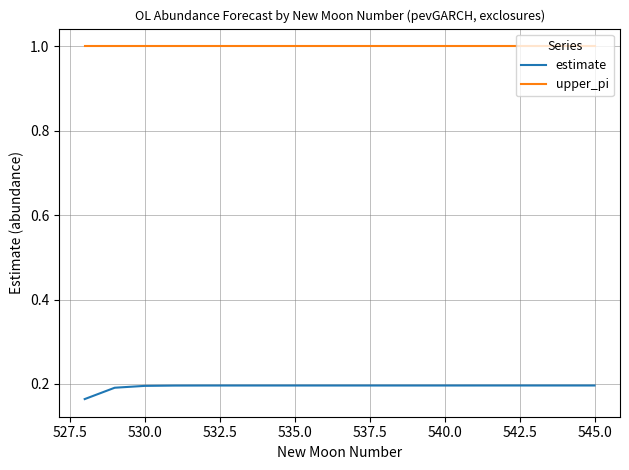

List the series in order of their overall mean, lowest first.

estimate, upper_pi